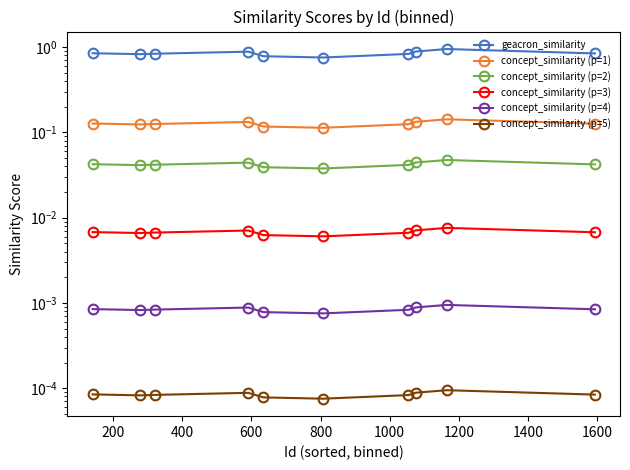

The value of concept_similarity (p=5) at 1800 is 0.0. True or false?

False